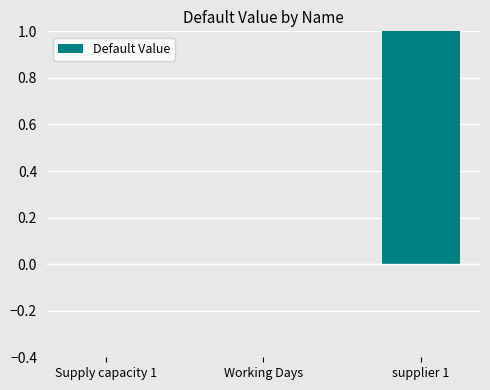

Is it true that the value at supplier 1 is 1?

True